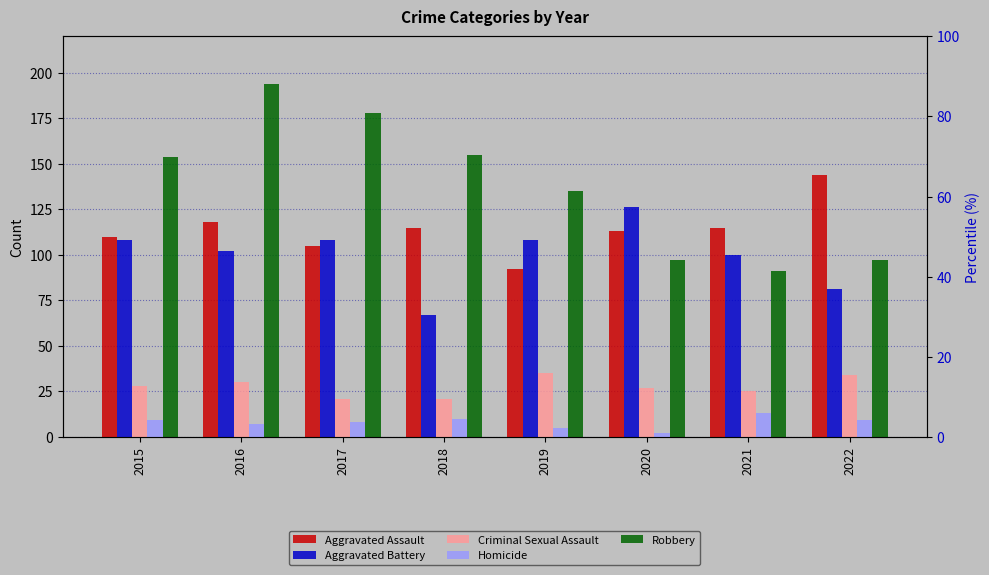

How many groups of bars are there?

8